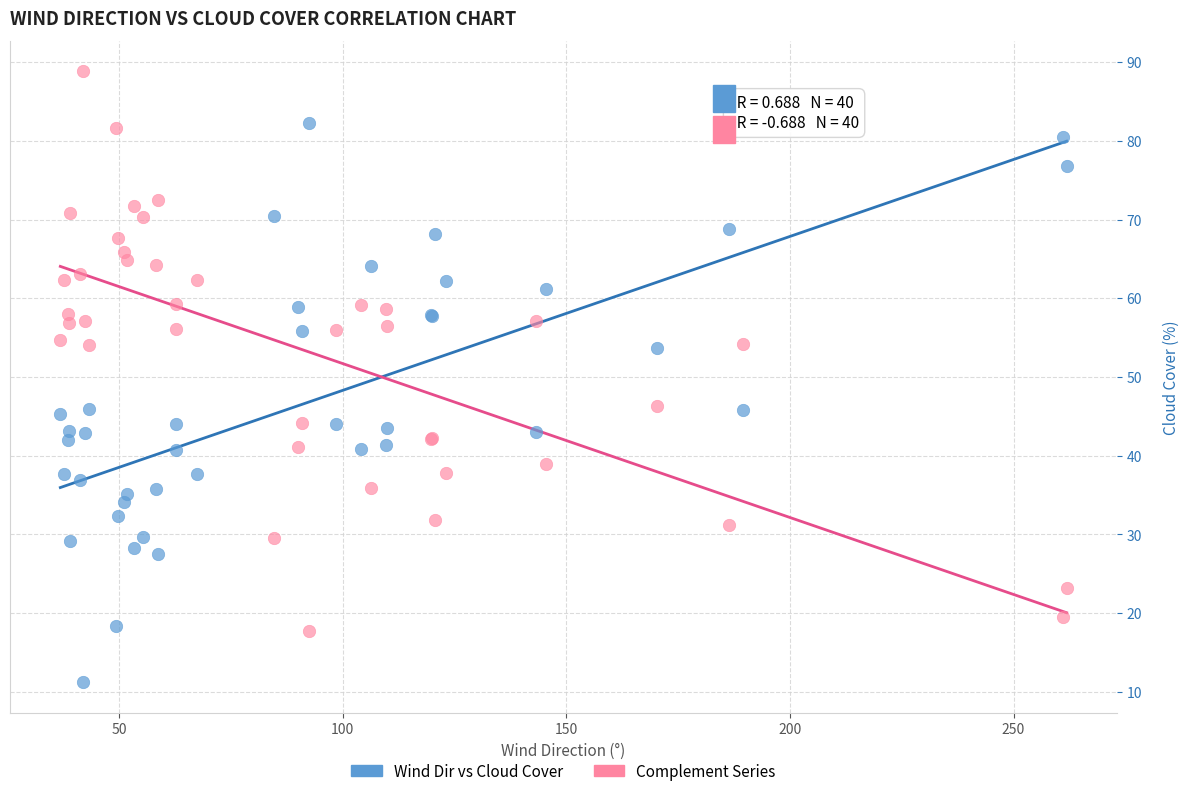

What are all the series names shown in the legend?

Wind Dir vs Cloud Cover, Complement Series